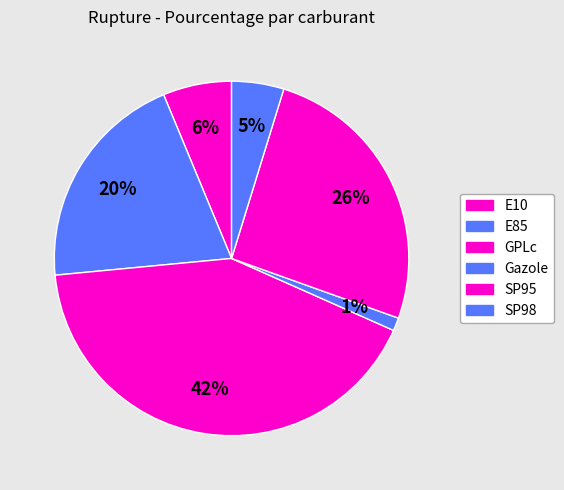

Is Gazole the majority of the pie?

No